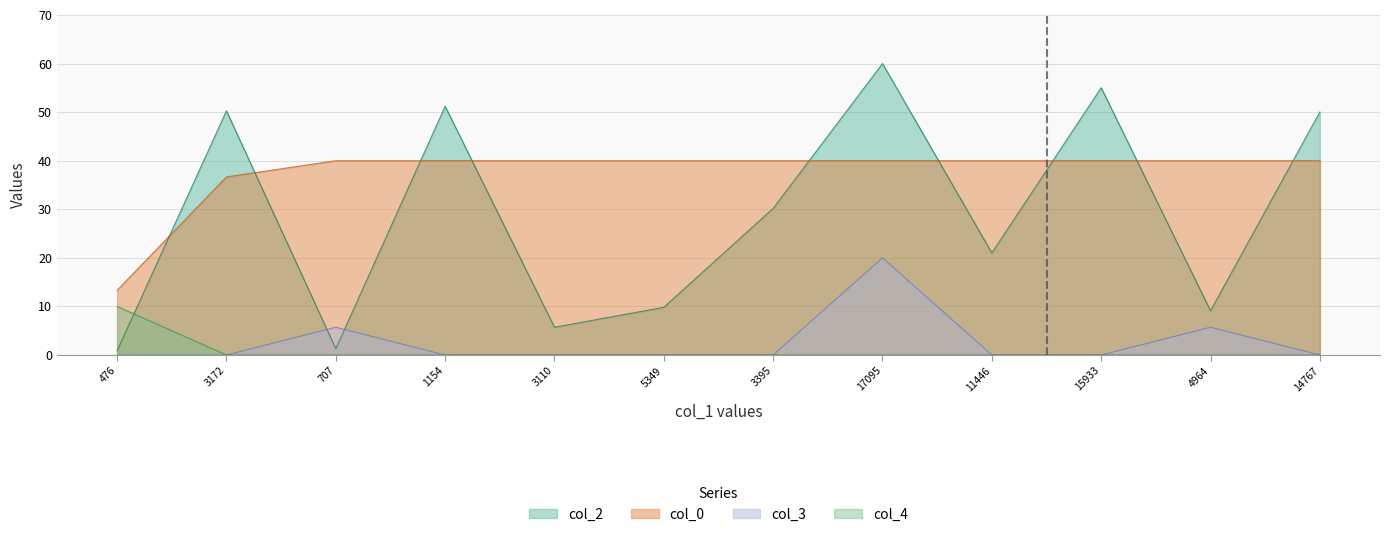

Is it true that col_2 equals 1.3 at 707?

True